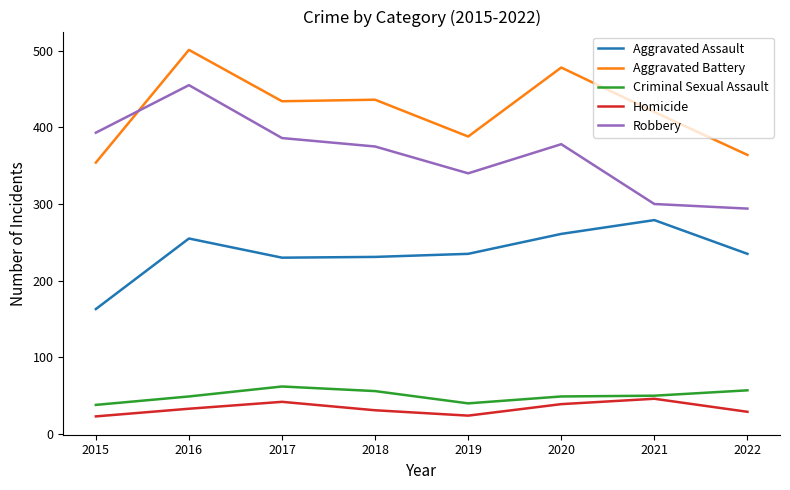

What value does the Aggravated Assault series have at 2020?

261